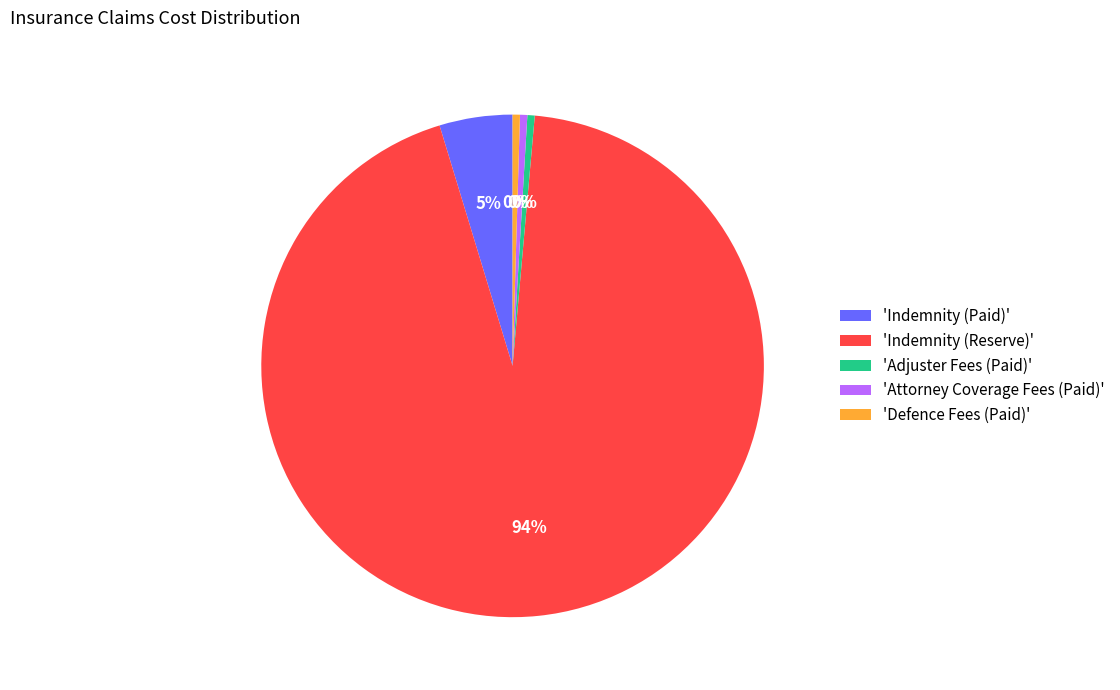

How many slices are in this pie chart?

5